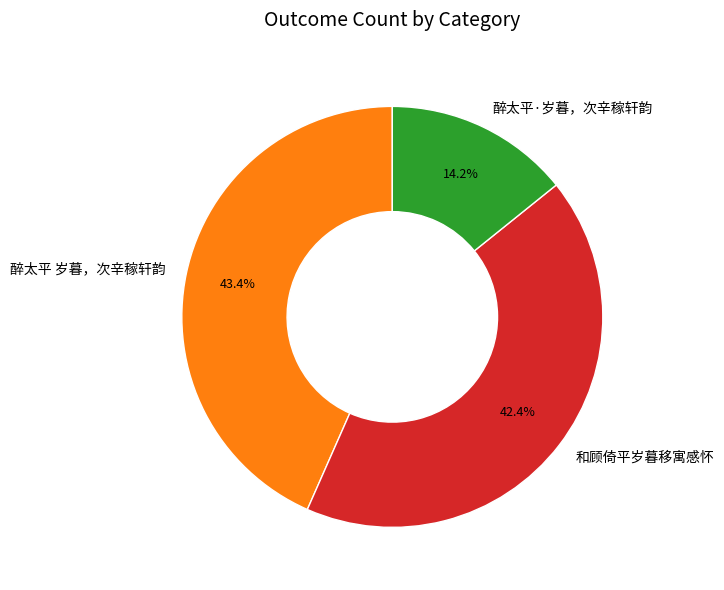

Count the number of slices in the pie.

3